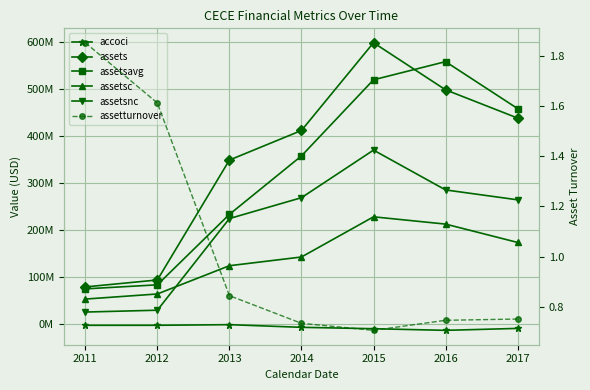

What is the value of the assetturnover point at the 7th from the left?

0.8